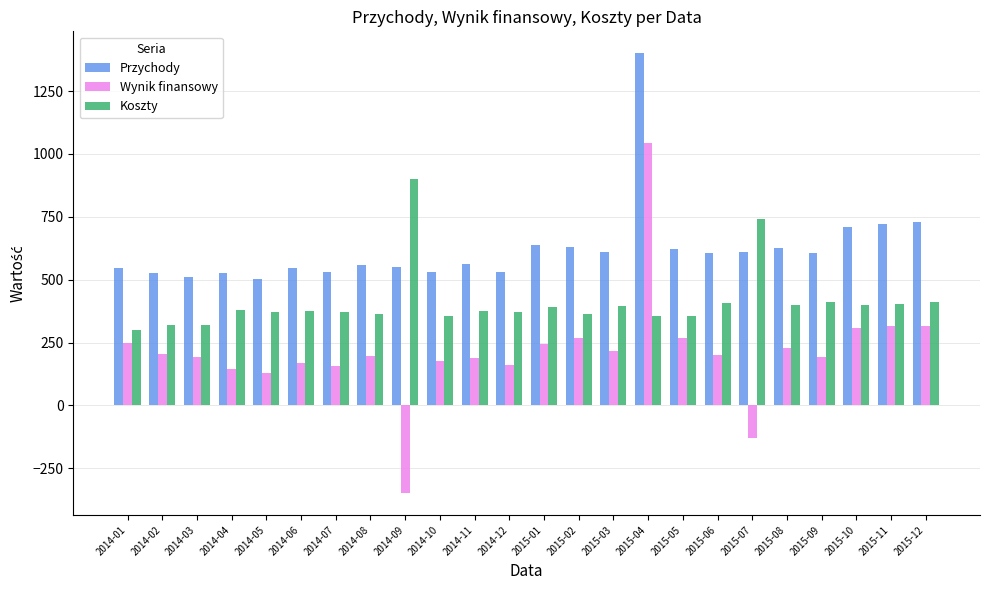

Is it true that Wynik finansowy equals 129 at 2014-05?

True